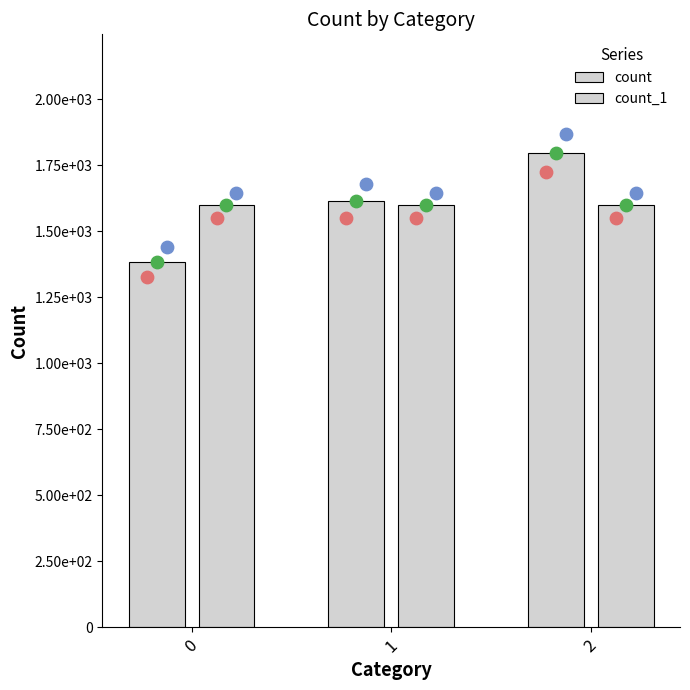

Is the value of count_1 at 0 greater than the value of count at 1?

No